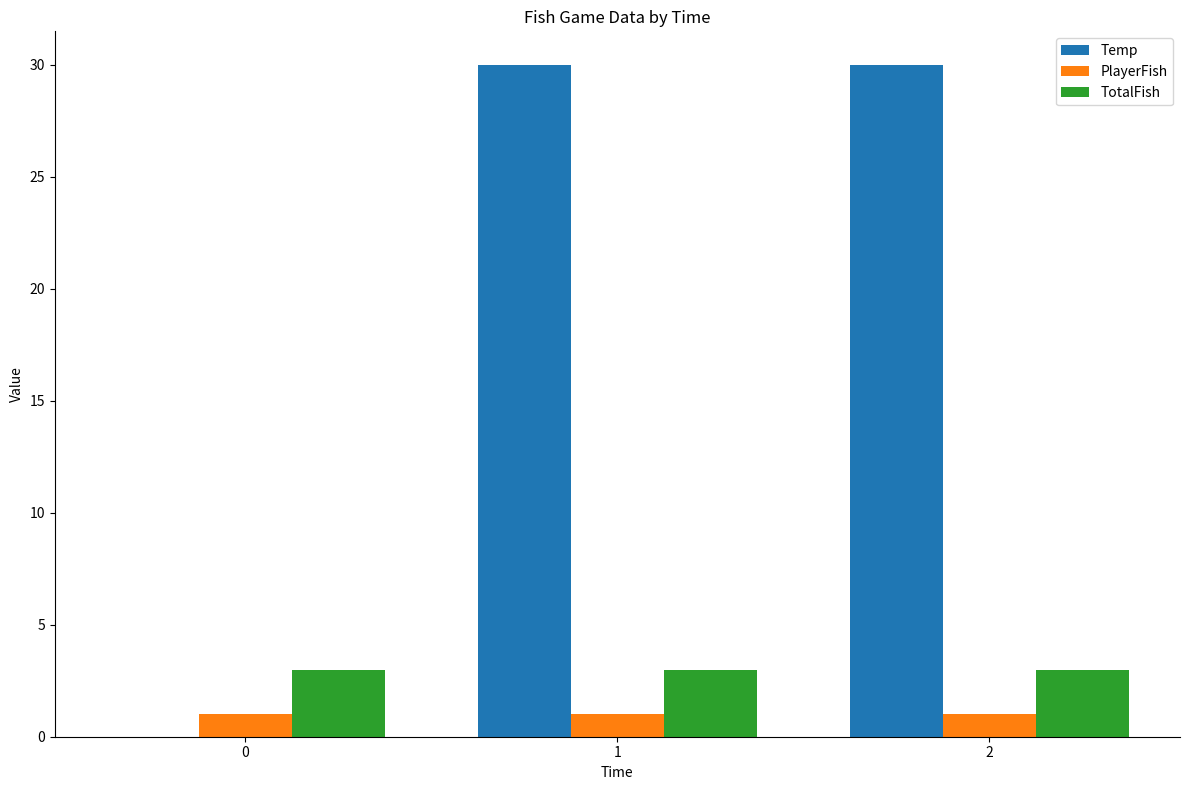

What is the sum of the TotalFish values at 2 and 0?

6